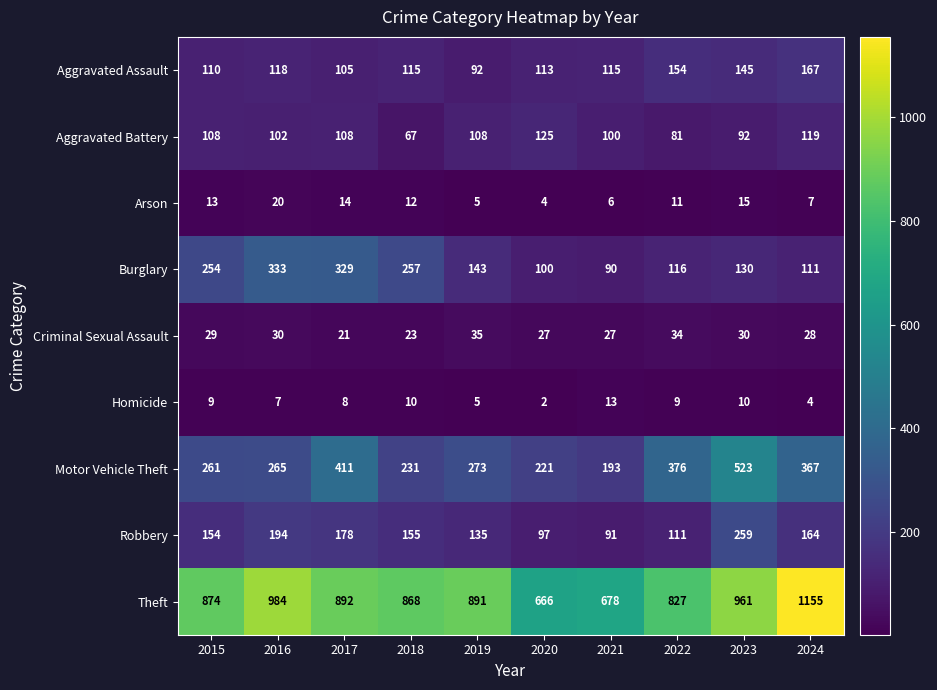

What value does the Burglary series have at 2020?

100